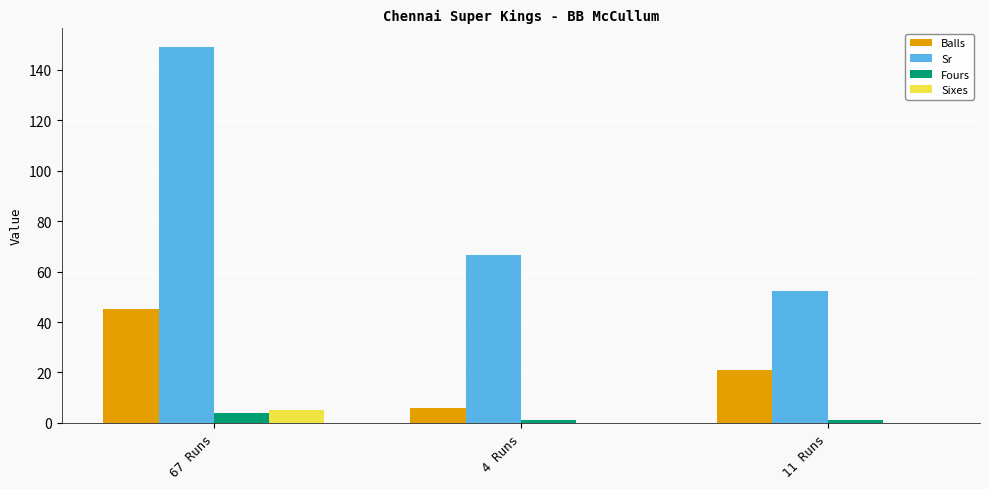

Which category has the highest value in the Fours series?

67 Runs